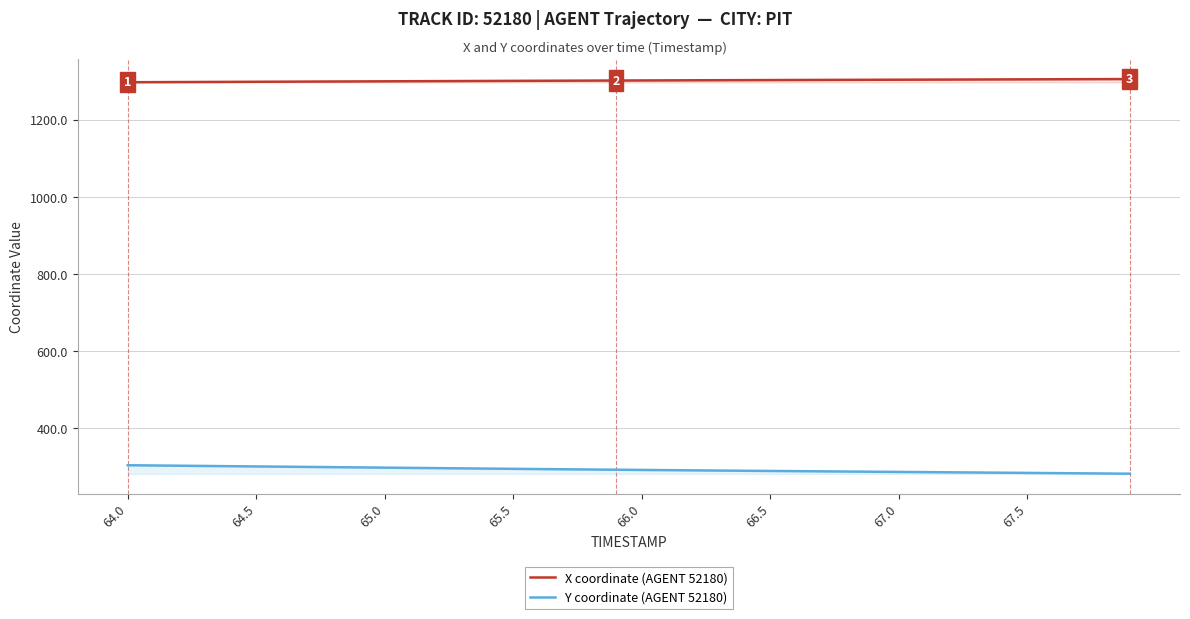

Is it true that X coordinate (AGENT 52180) equals 652.4 at 67.0?

False